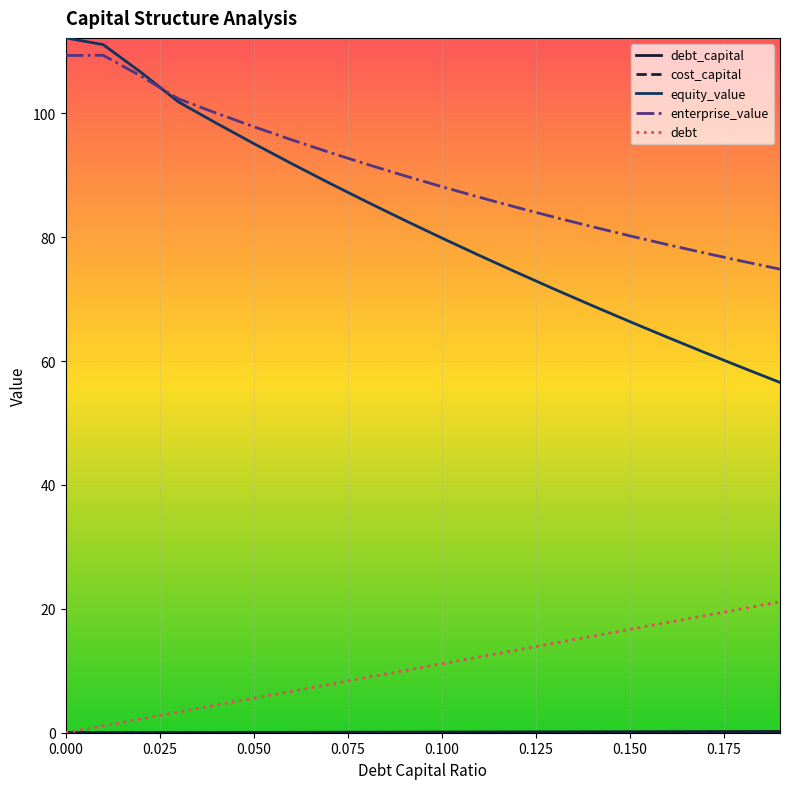

Does the chart display data point markers on the line(s)?

No